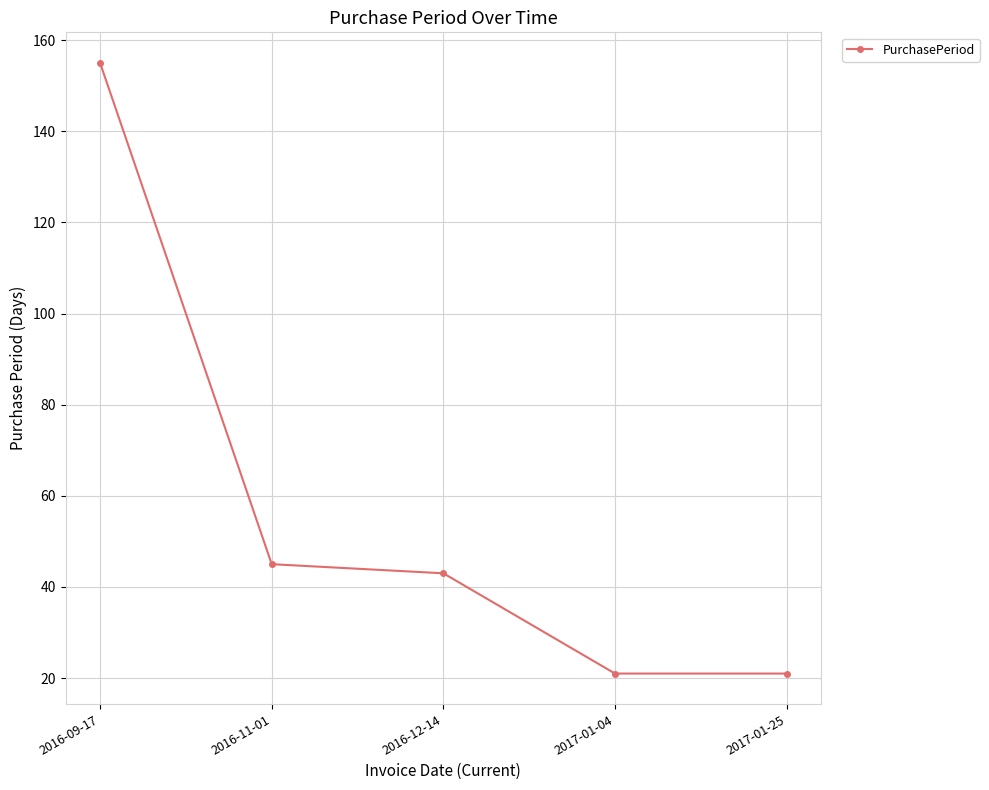

What is the difference between the values at 2017-01-04 and 2016-09-17?

134